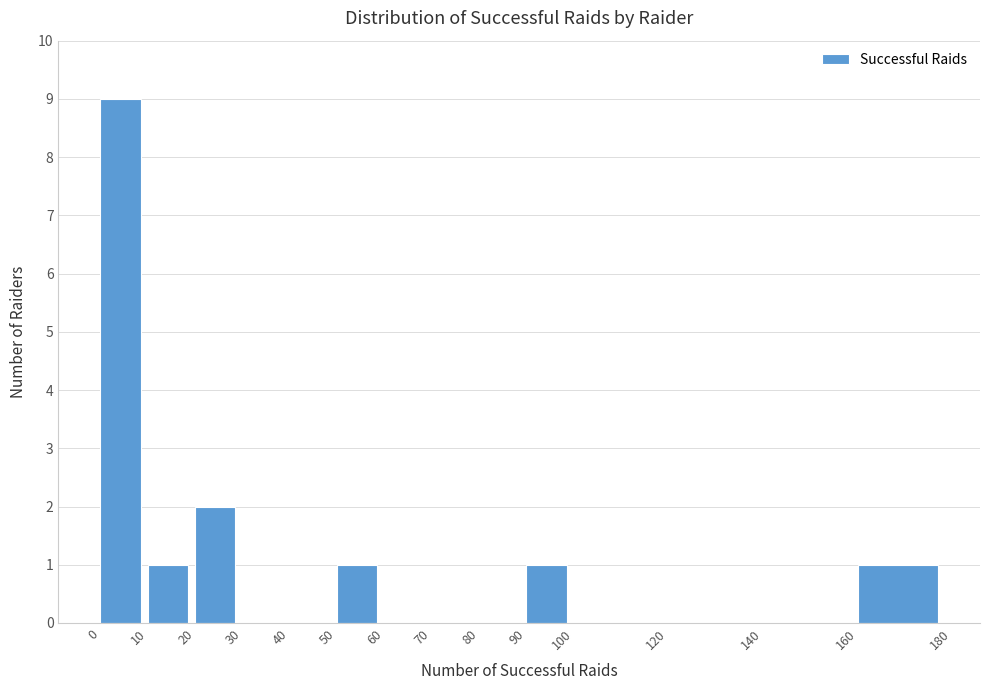

Which range on the x-axis has the tallest bar?

0 to 10